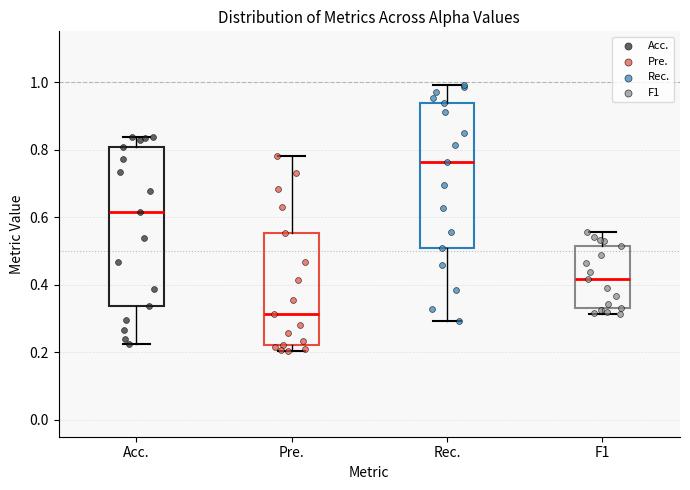

Reading left to right, transcribe this box plot: for each box, give where its median line is, the range the box spans, and where its two whiskers end, as read against the y-axis. The values are not printed on the chart, so give them approximately, as read against the axis.

Acc.: median 0.62, box 0.34 to 0.80, whiskers 0.22 to 0.84
Pre.: median 0.32, box 0.22 to 0.56, whiskers 0.20 to 0.78
Rec.: median 0.76, box 0.50 to 0.94, whiskers 0.30 to 1.00
F1: median 0.42, box 0.34 to 0.52, whiskers 0.32 to 0.56